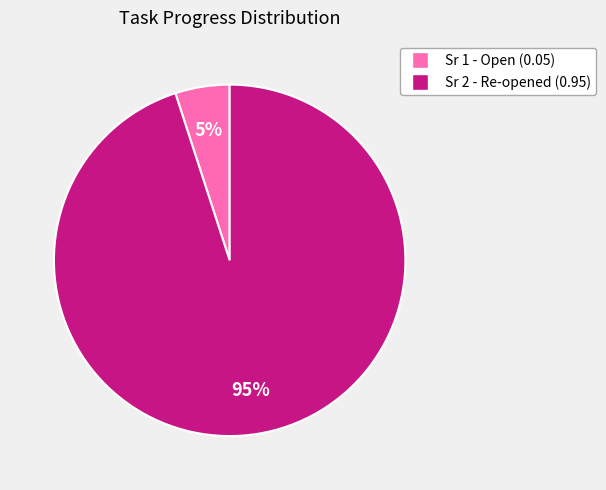

To the nearest percent, what is the difference between the largest and smallest slice percentages?

90%